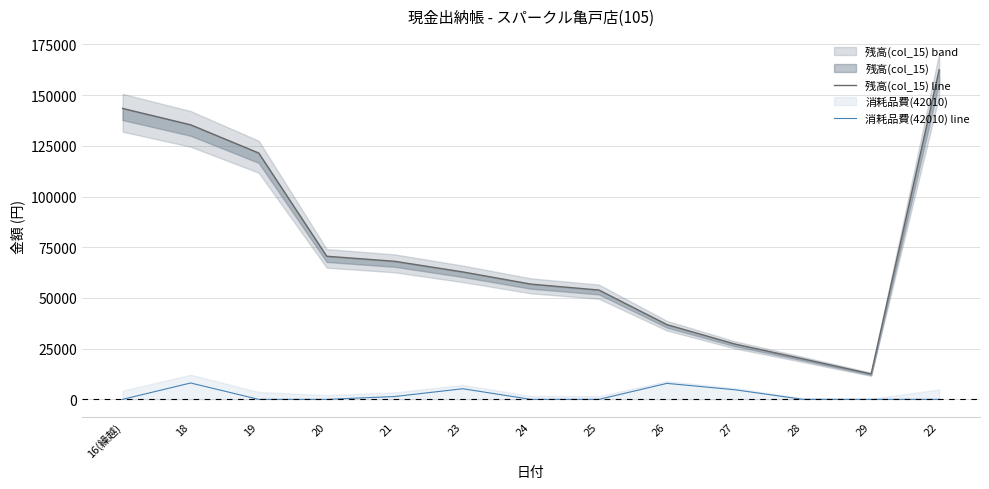

At which category does the chart reach its minimum across all series?

16(繰越)